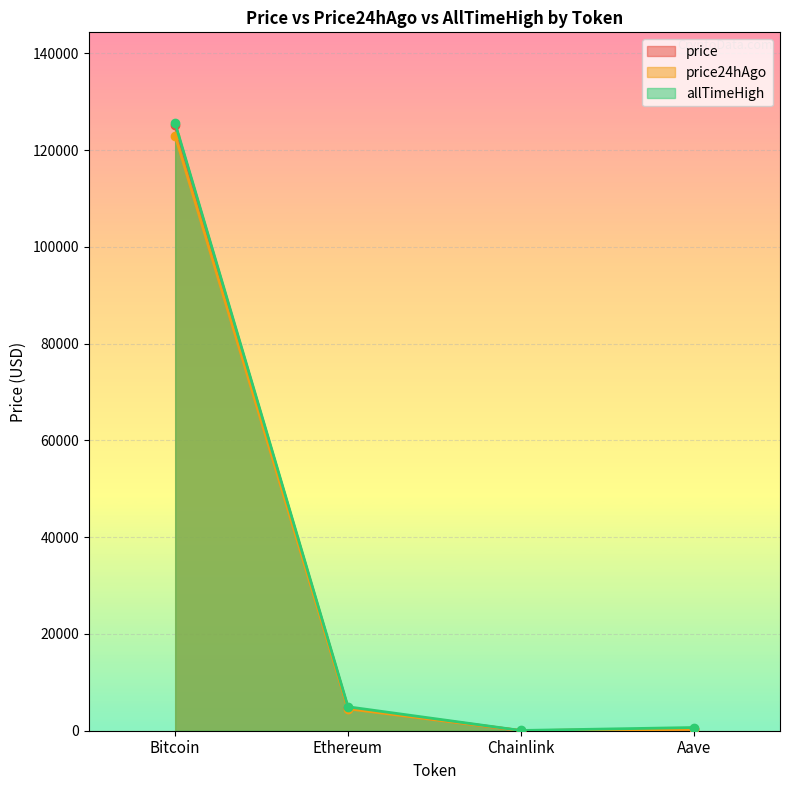

What is the value of the price24hAgo point at the 2nd from the left?

4534.6